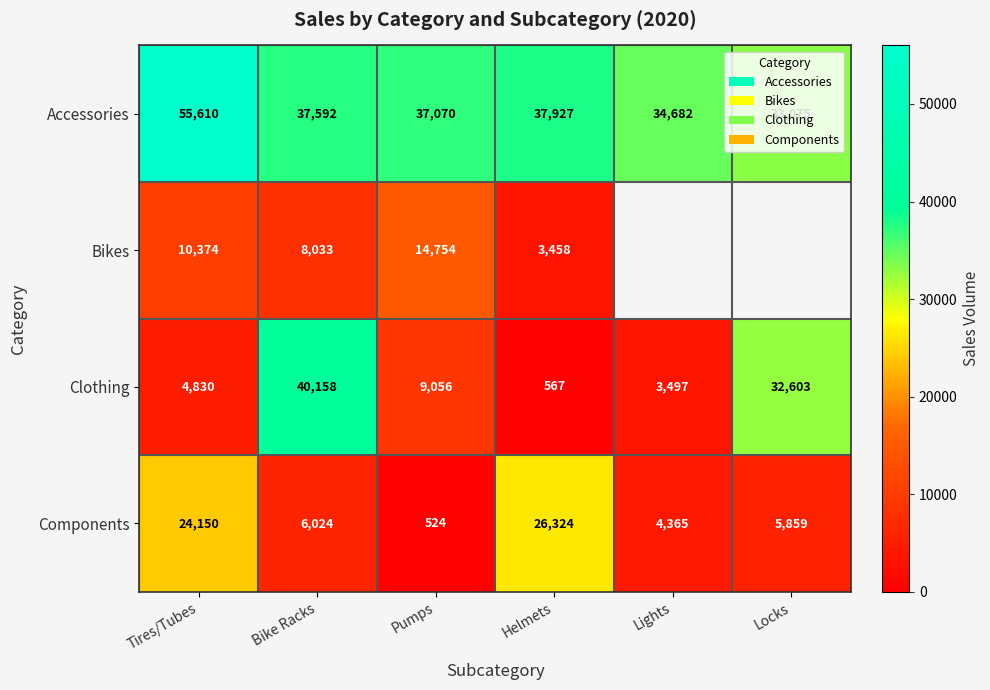

At which category is the sum across all series the highest?

Tires/Tubes